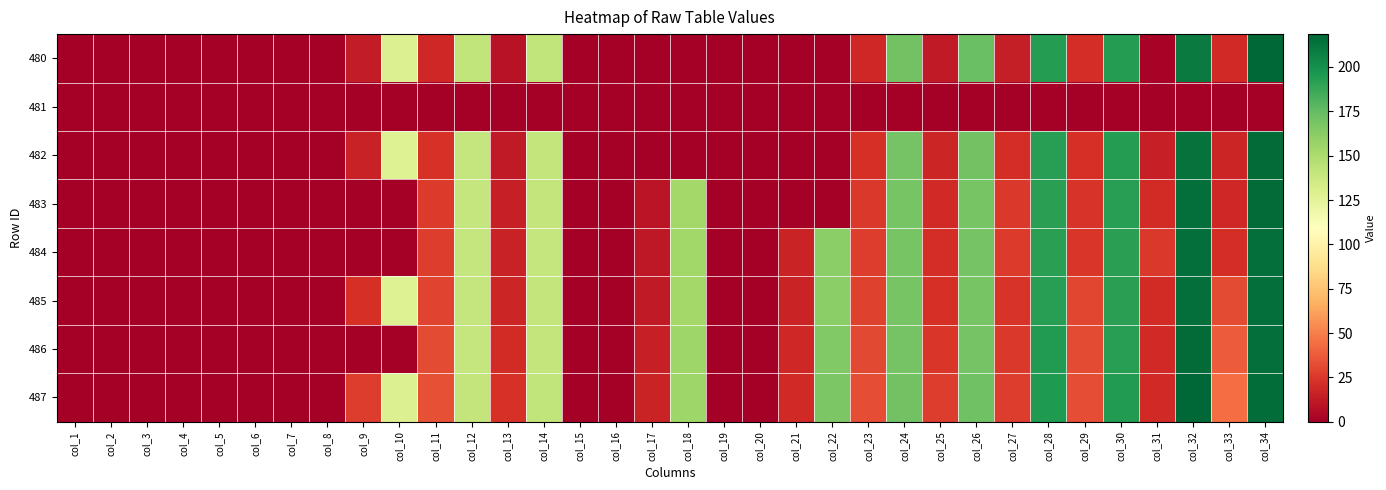

Count the number of categories in the chart.

34